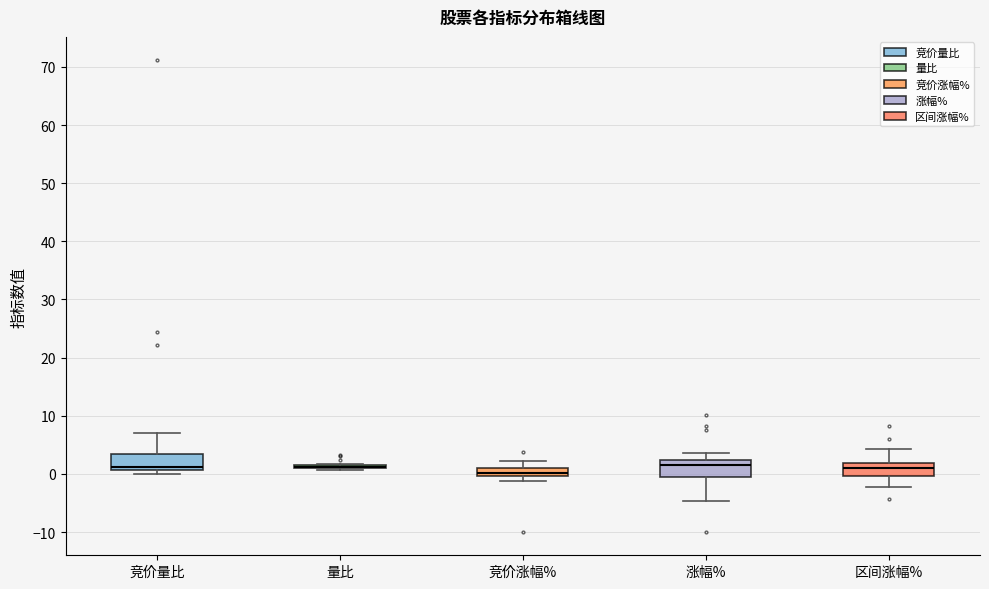

Where does the median line of the box for 区间涨幅% sit on the y-axis? The values are not printed on the chart, so give them approximately, as read against the axis.

1